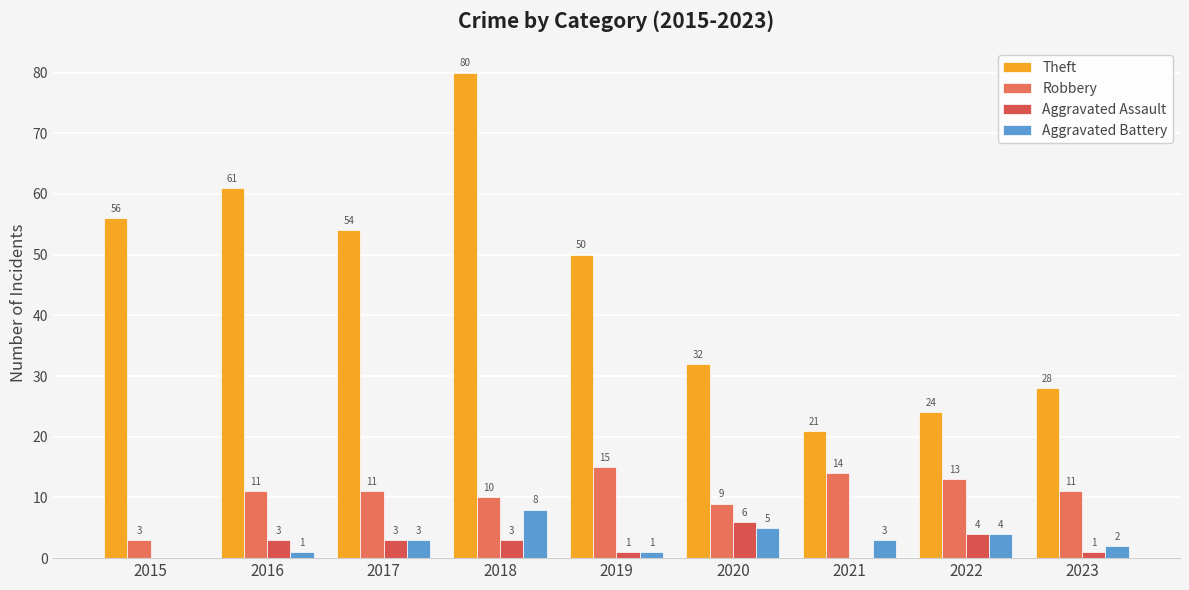

List the labels in order of Robbery value, smallest first.

2015, 2020, 2018, 2016, 2017, 2023, 2022, 2021, 2019